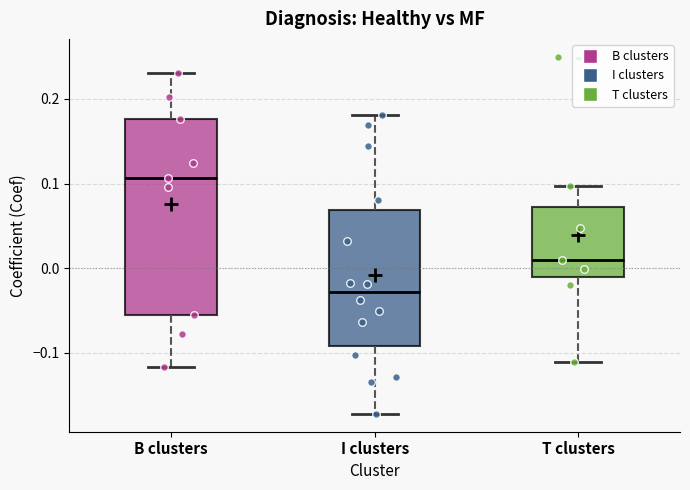

Reading left to right, transcribe this box plot: for each box, give where its median line is, the range the box spans, and where its two whiskers end, as read against the y-axis. The values are not printed on the chart, so give them approximately, as read against the axis.

B clusters: median 0.11, box -0.06 to 0.18, whiskers -0.12 to 0.23
I clusters: median -0.03, box -0.09 to 0.07, whiskers -0.17 to 0.18
T clusters: median 0.01, box -0.01 to 0.07, whiskers -0.11 to 0.10